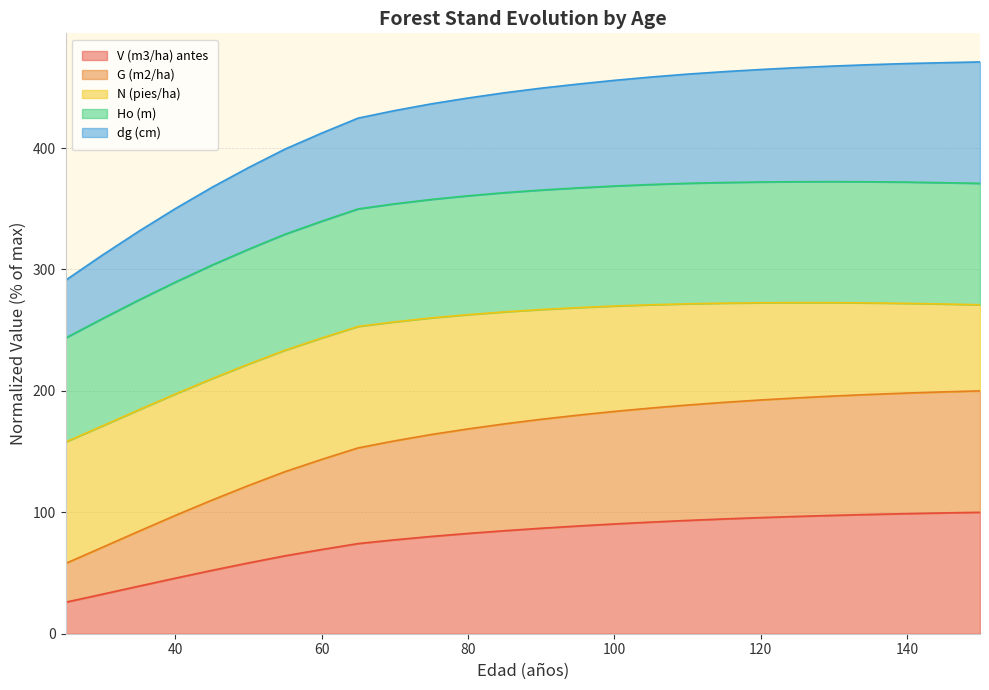

Where is V (m3/ha) antes nearest to the value 62?

55